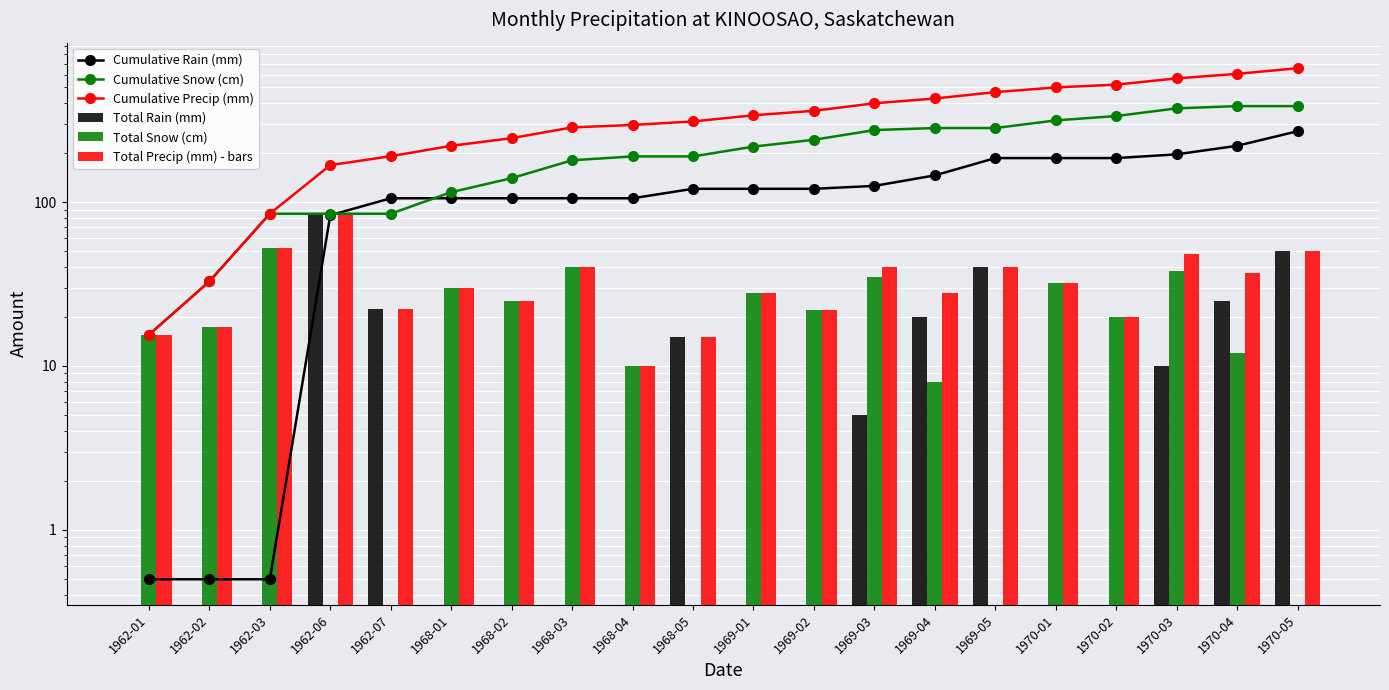

At how many categories does at least one series exceed 547?

3